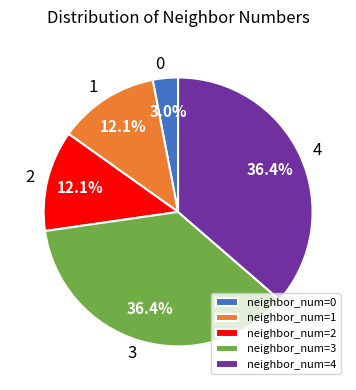

Is it true that 3 is 36% of the pie?

True